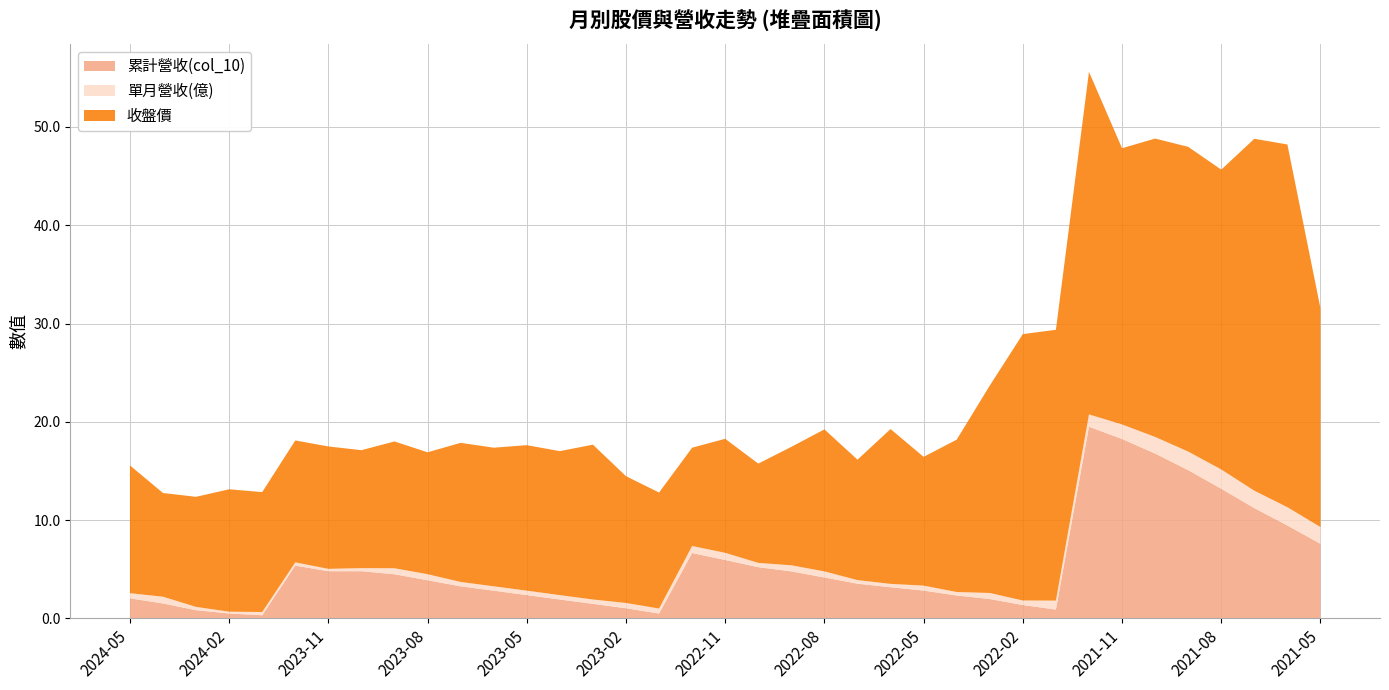

Is it true that 累計營收(col_10) equals 6.6 at 2021-08?

False